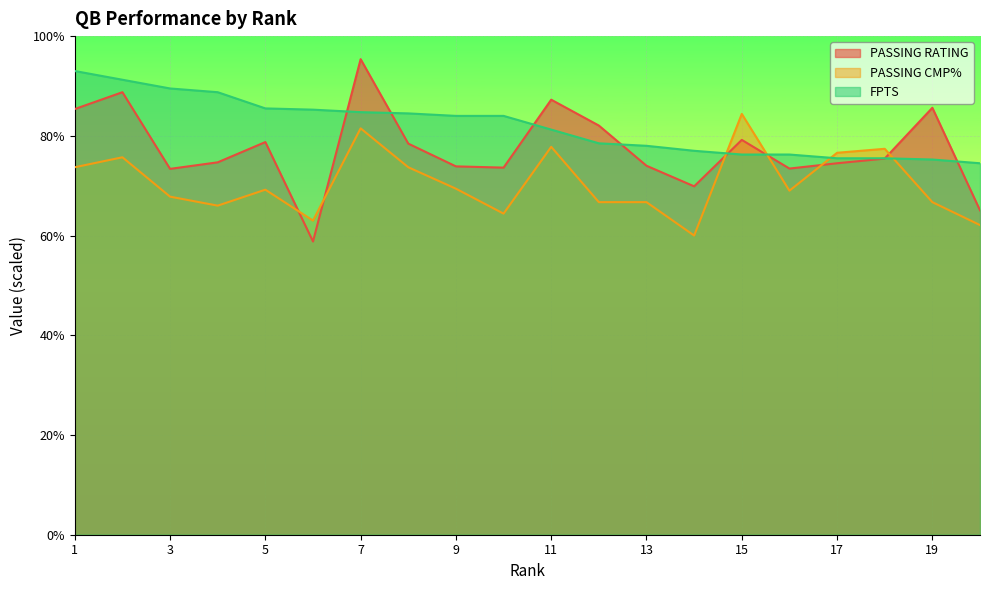

What is the total value across all series at 10?

355.2